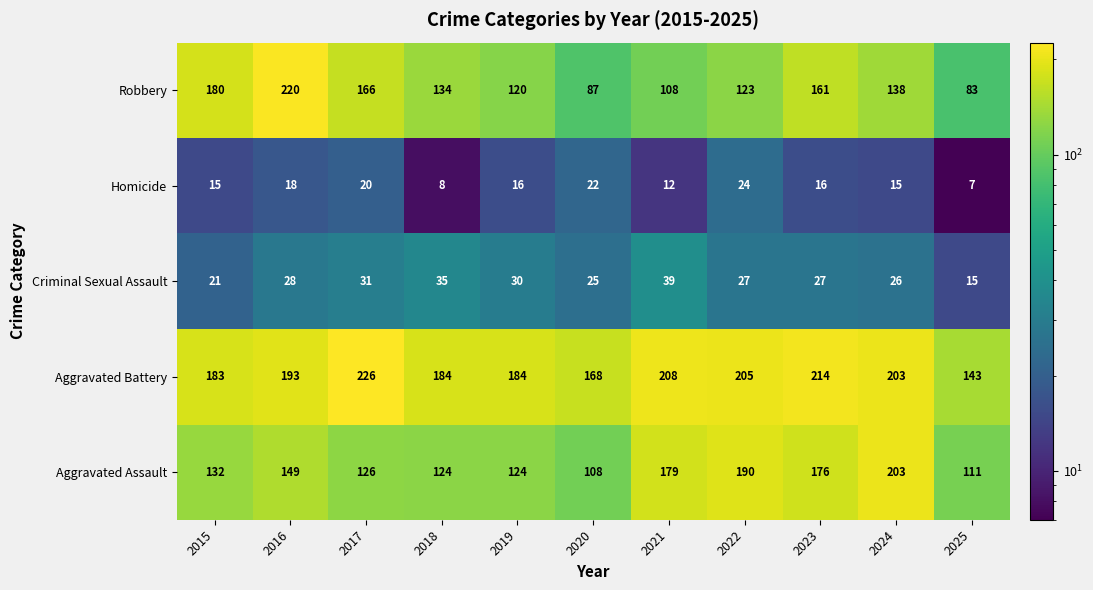

Which series has the largest range (max minus min)?

Robbery